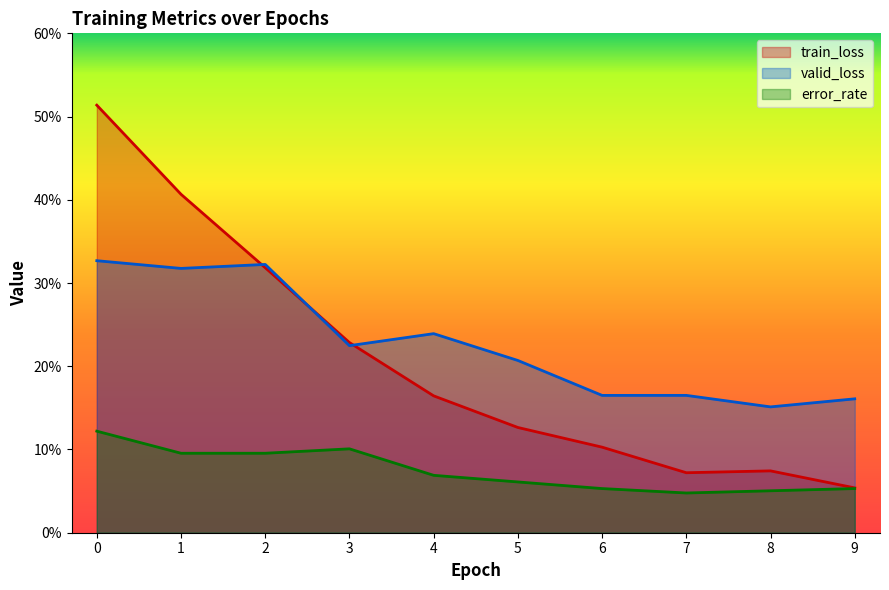

Rank the series at 2 from lowest to highest value.

error_rate, train_loss, valid_loss